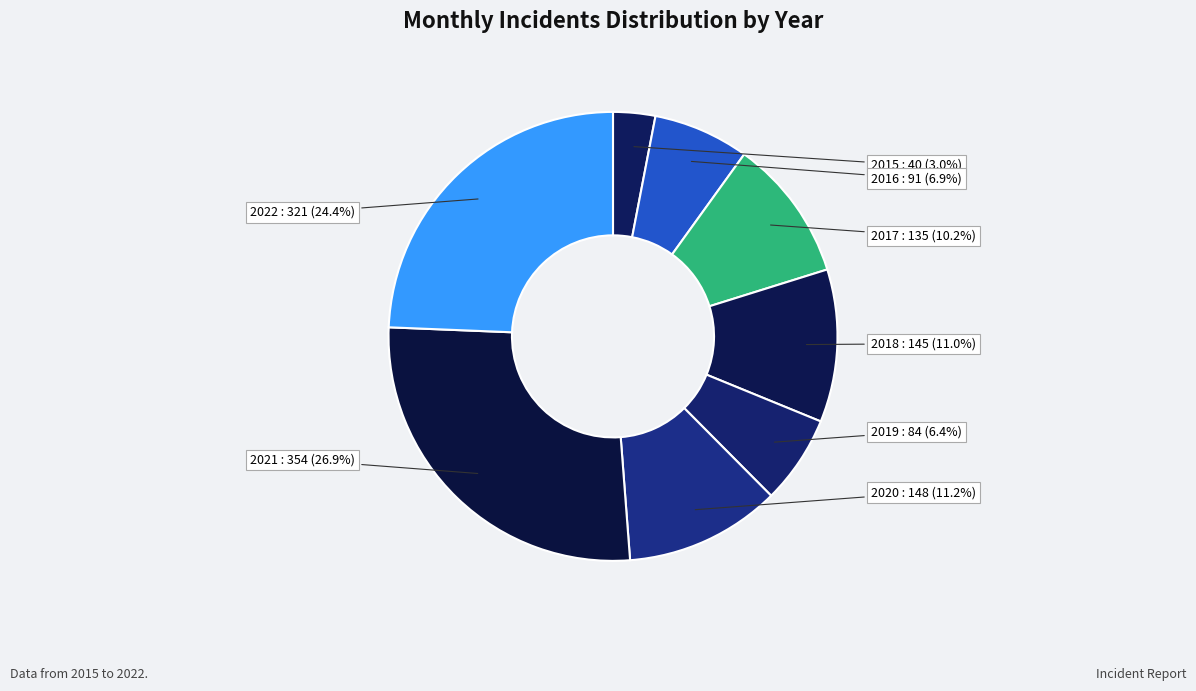

To the nearest percent, what percentage of the pie is 2016?

7%